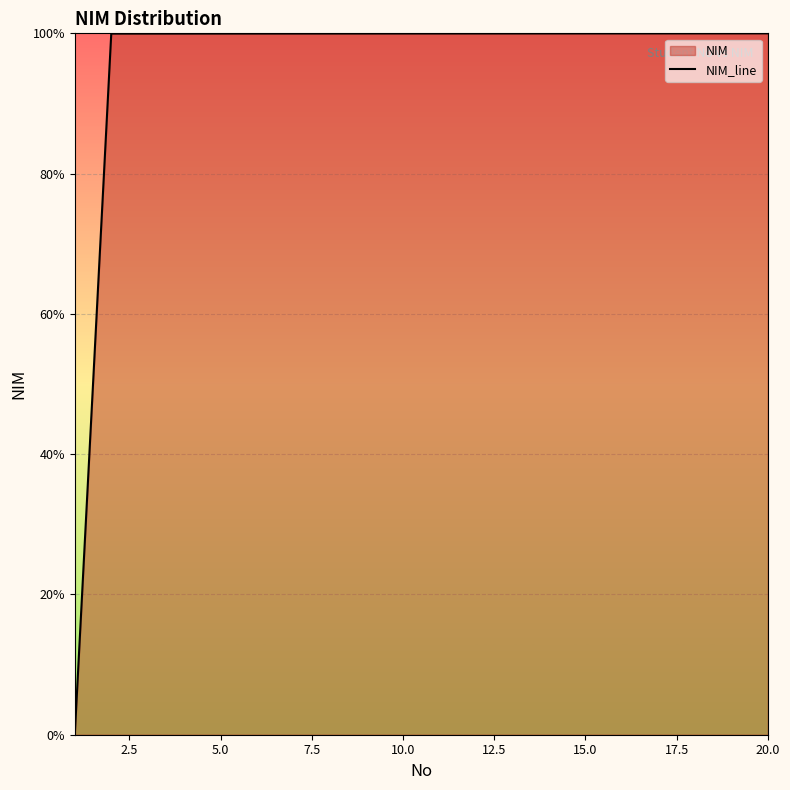

True or false: the data shows 38.6 at 15.0.

False